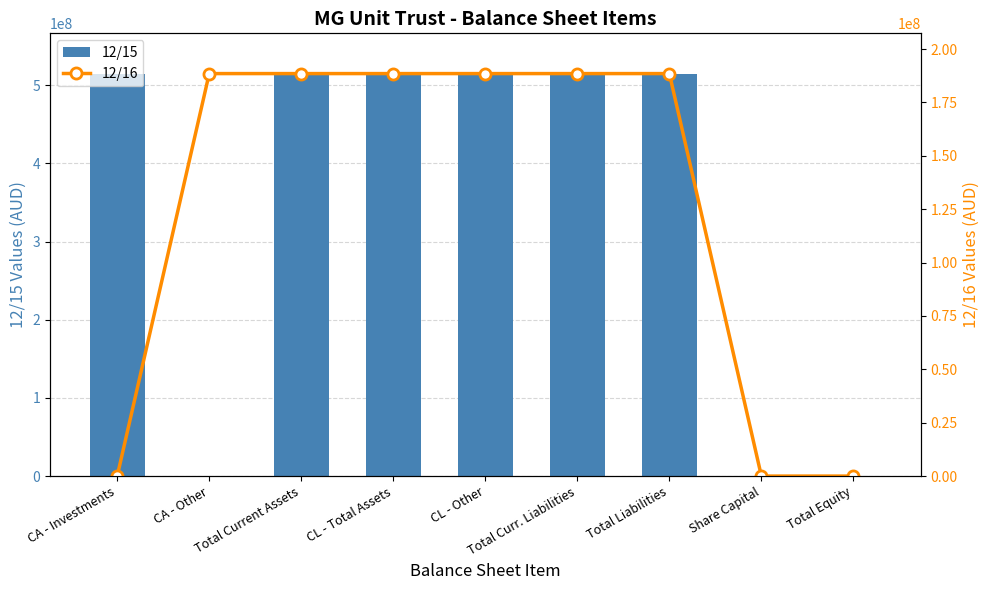

What is the average value of the 12/16 series?

125693333